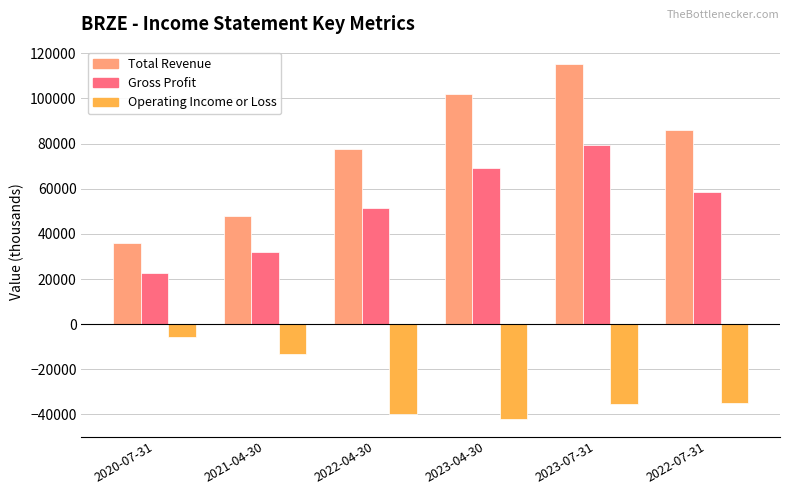

What is the greatest value displayed?

115100